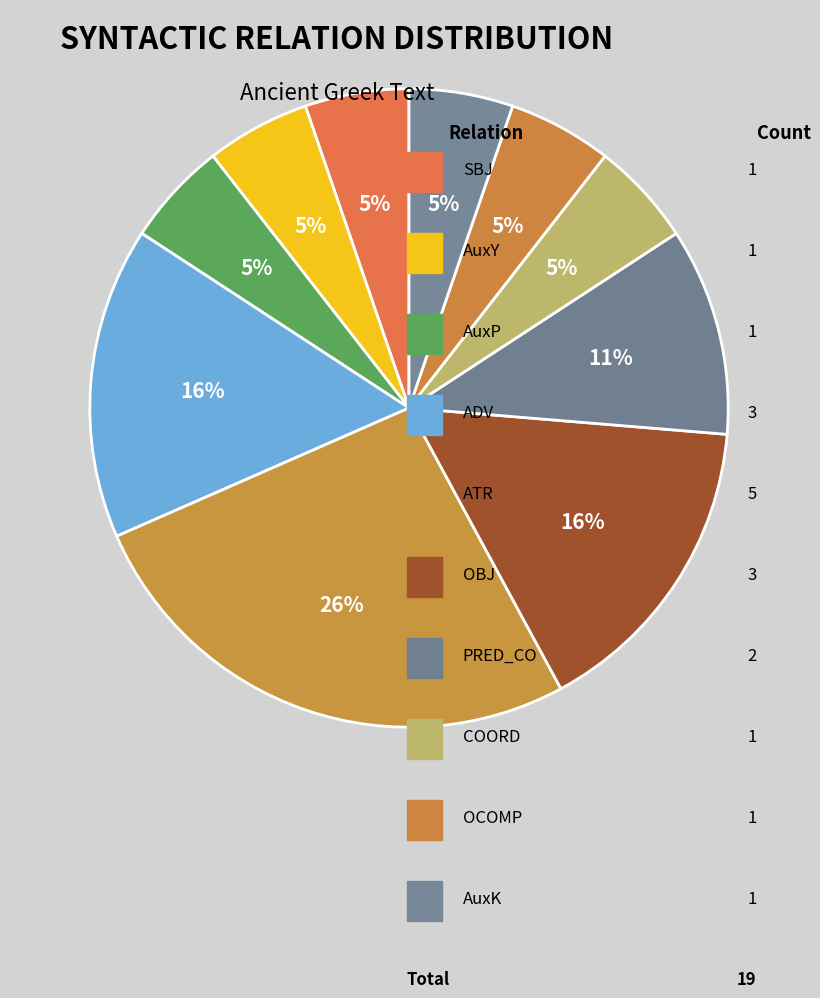

Count the number of slices in the pie.

10